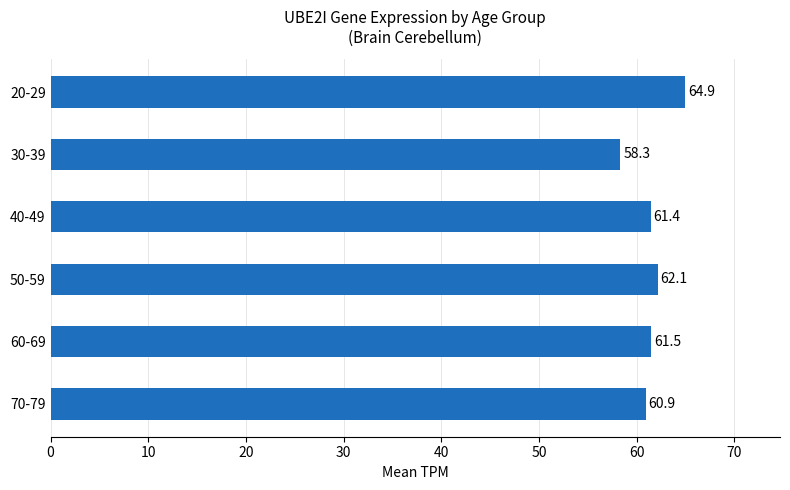

Where is the data nearest to the value 61?

70-79